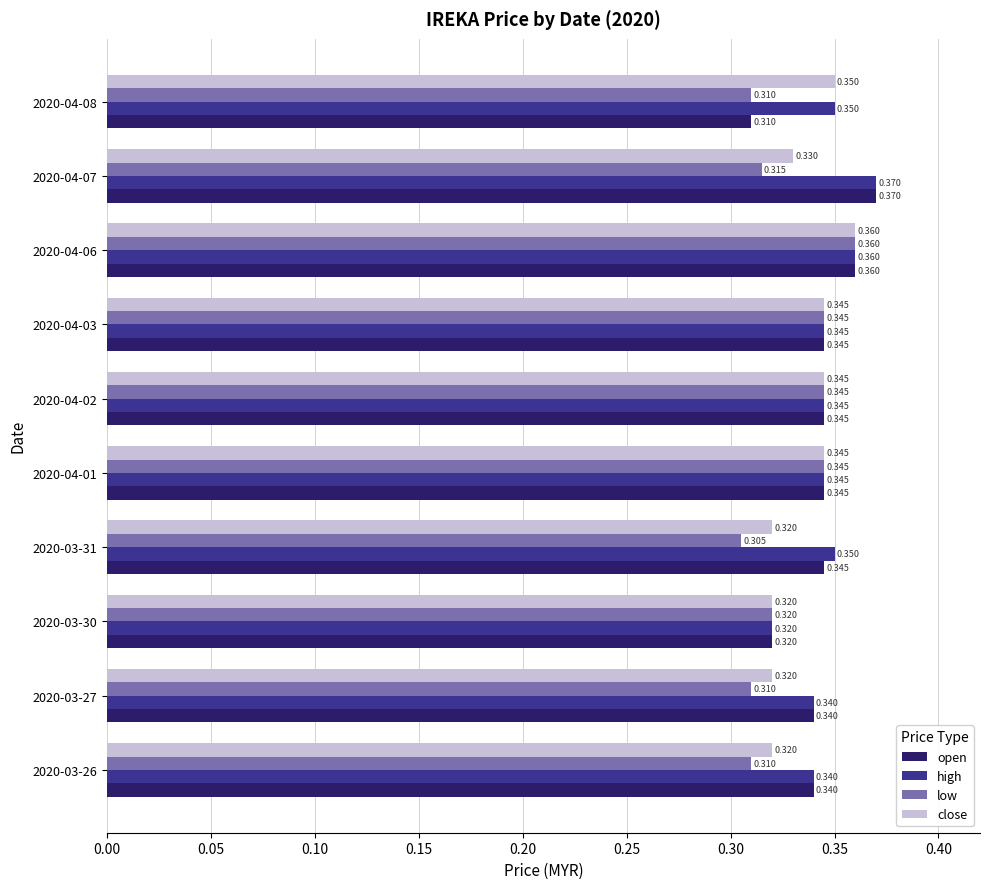

At which category is the sum across all series the highest?

2020-04-06